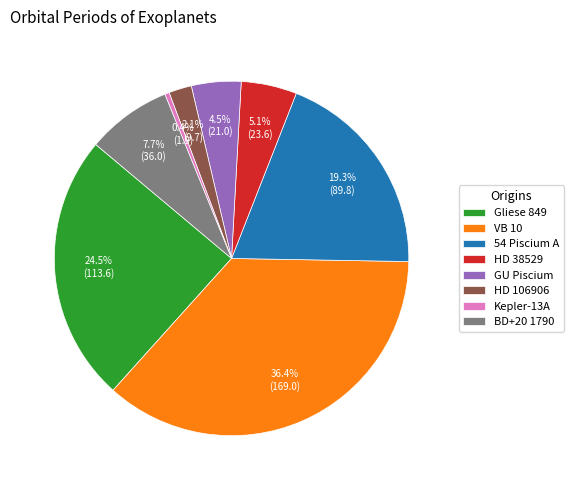

Is the sum of Gliese 849 and HD 106906 greater than half?

No